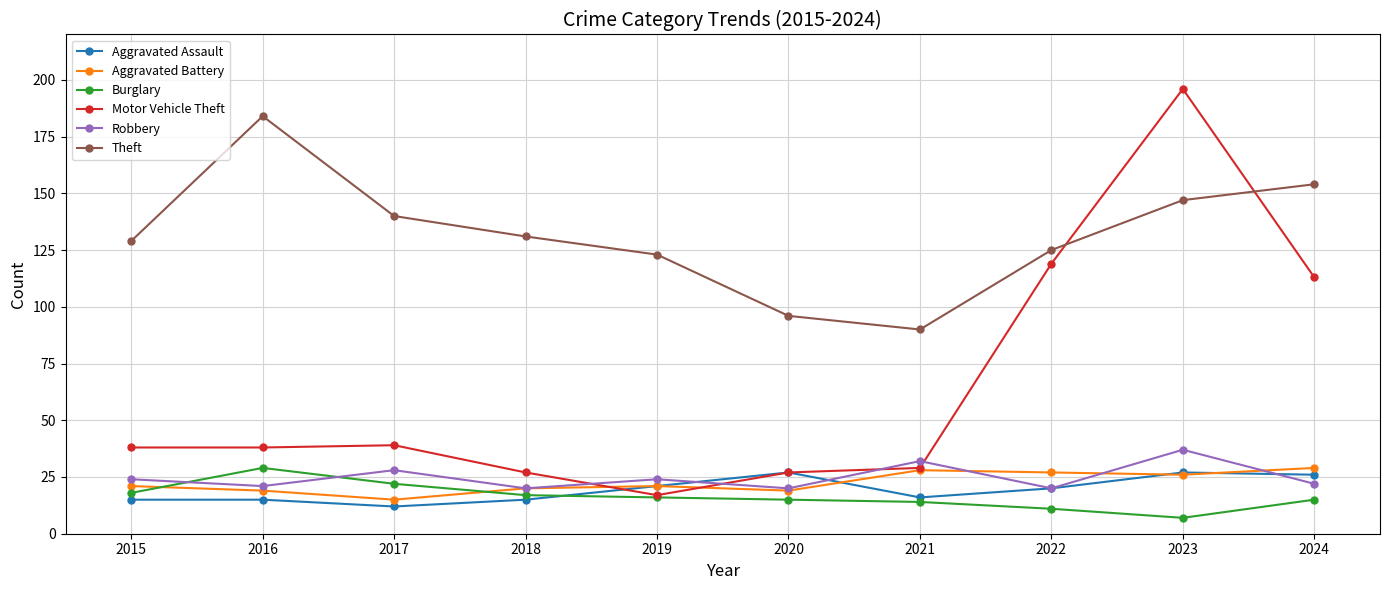

Reading left to right, transcribe all the data shown in this chart.

Aggravated Assault: 2015=15	2016=15	2017=12	2018=15	2019=21	2020=27	2021=16	2022=20	2023=27	2024=26
Aggravated Battery: 2015=21	2016=19	2017=15	2018=20	2019=21	2020=19	2021=28	2022=27	2023=26	2024=29
Burglary: 2015=18	2016=29	2017=22	2018=17	2019=16	2020=15	2021=14	2022=11	2023=7	2024=15
Motor Vehicle Theft: 2015=38	2016=38	2017=39	2018=27	2019=17	2020=27	2021=29	2022=119	2023=196	2024=113
Robbery: 2015=24	2016=21	2017=28	2018=20	2019=24	2020=20	2021=32	2022=20	2023=37	2024=22
Theft: 2015=129	2016=184	2017=140	2018=131	2019=123	2020=96	2021=90	2022=125	2023=147	2024=154